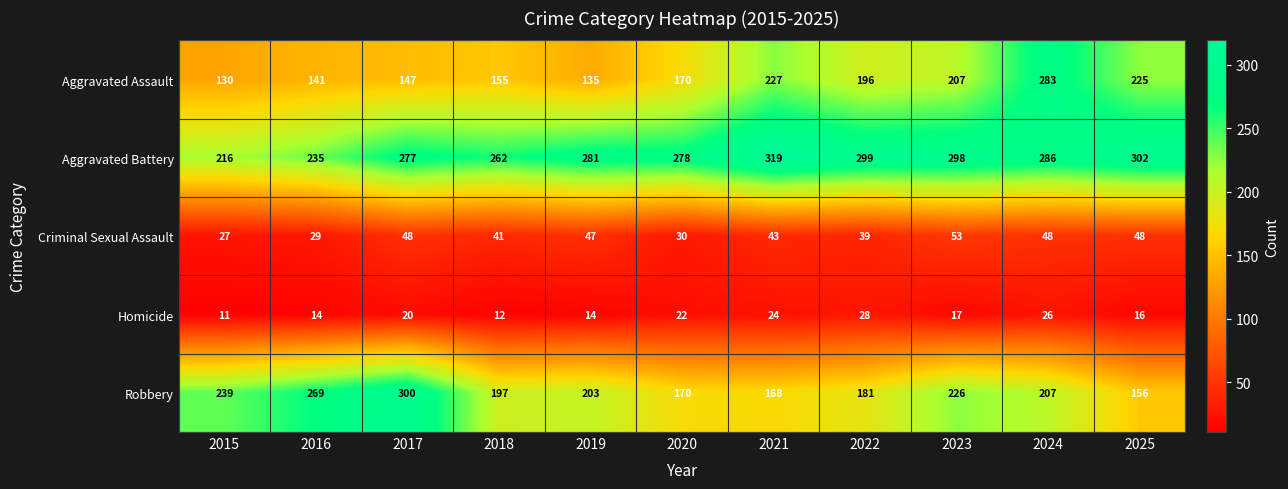

Which series has the widest spread of values?

Aggravated Assault